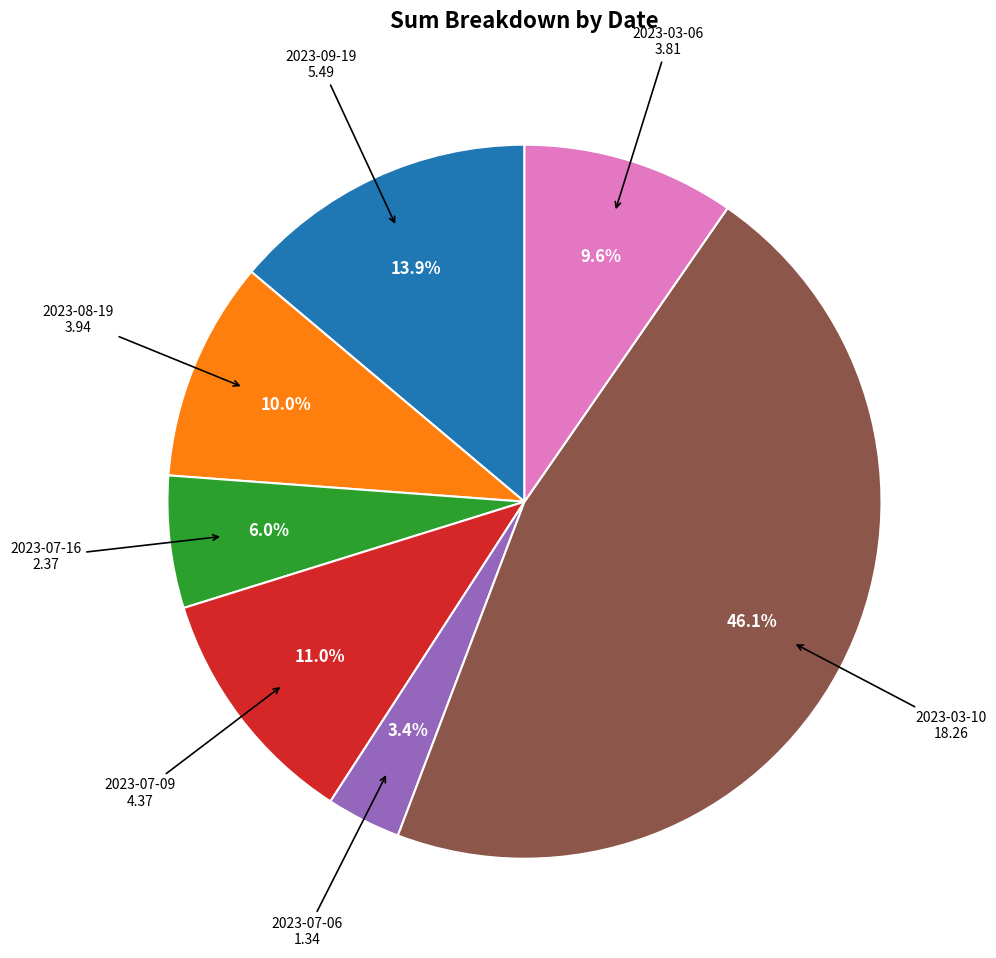

Does any single category account for the majority?

No